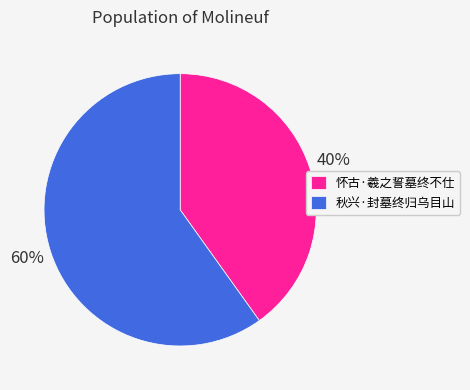

What percentage is the 怀古·羲之誓墓终不仕 slice, to the nearest percent?

40%